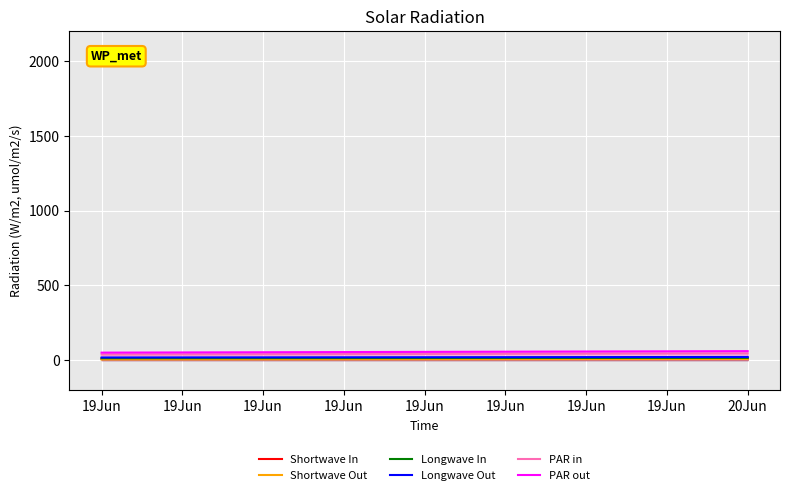

Where is Shortwave Out nearest to the value 5?

19Jun